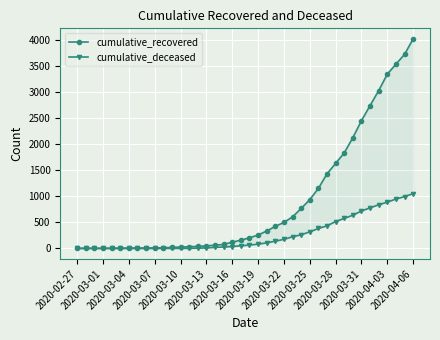

What is the label of the 24th point from the right?

16